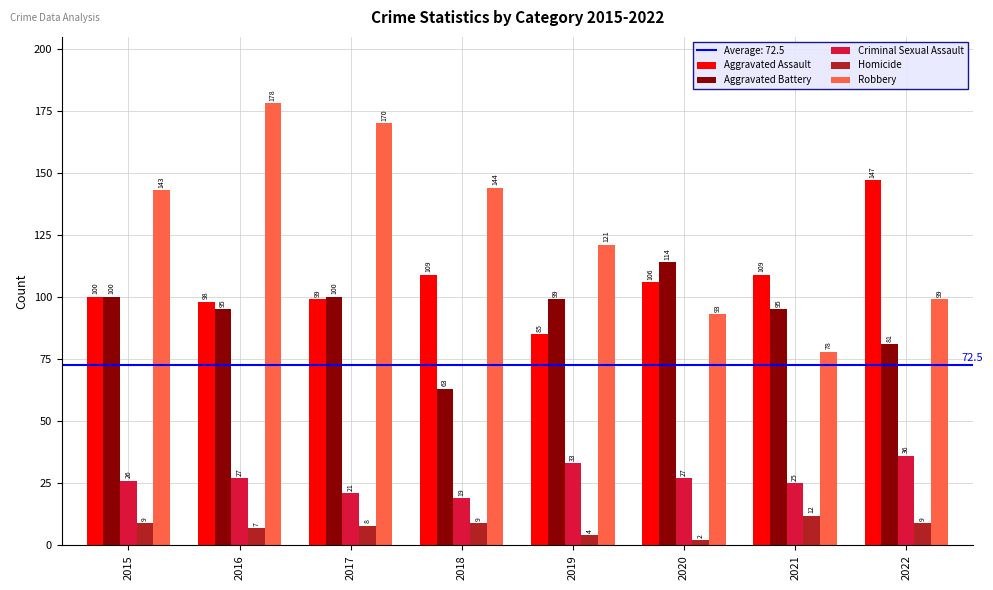

Which series changed the most between 2016 and 2019?

Robbery